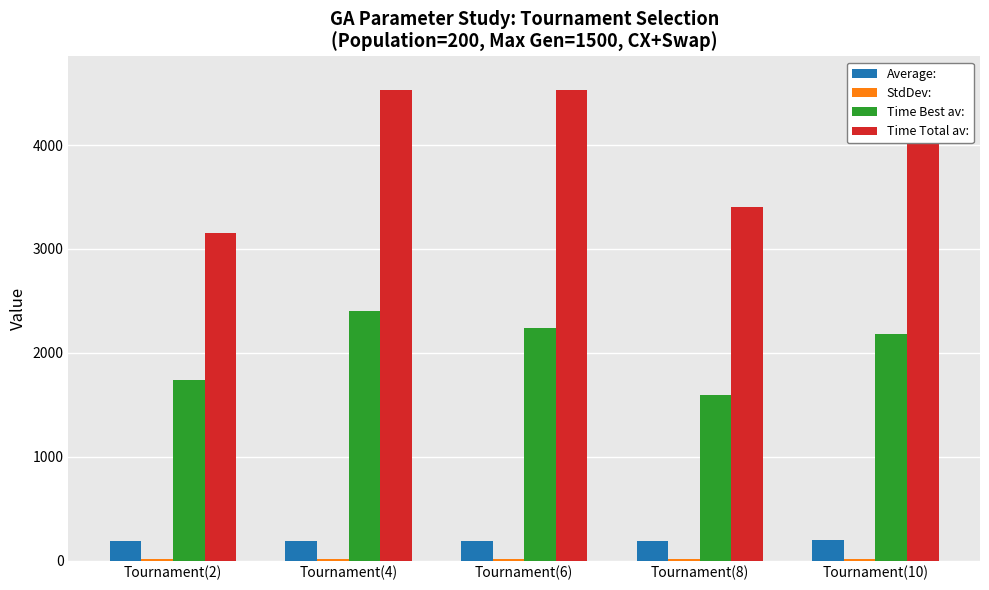

What are all the series names shown in the legend?

Average:, StdDev:, Time Best av:, Time Total av: